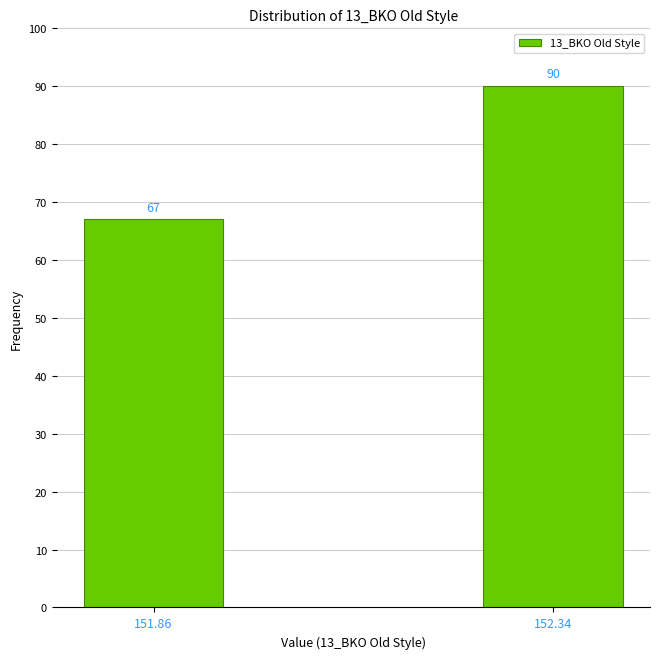

Reading right to left, list all the values displayed in this chart.

152.34=90	151.86=67